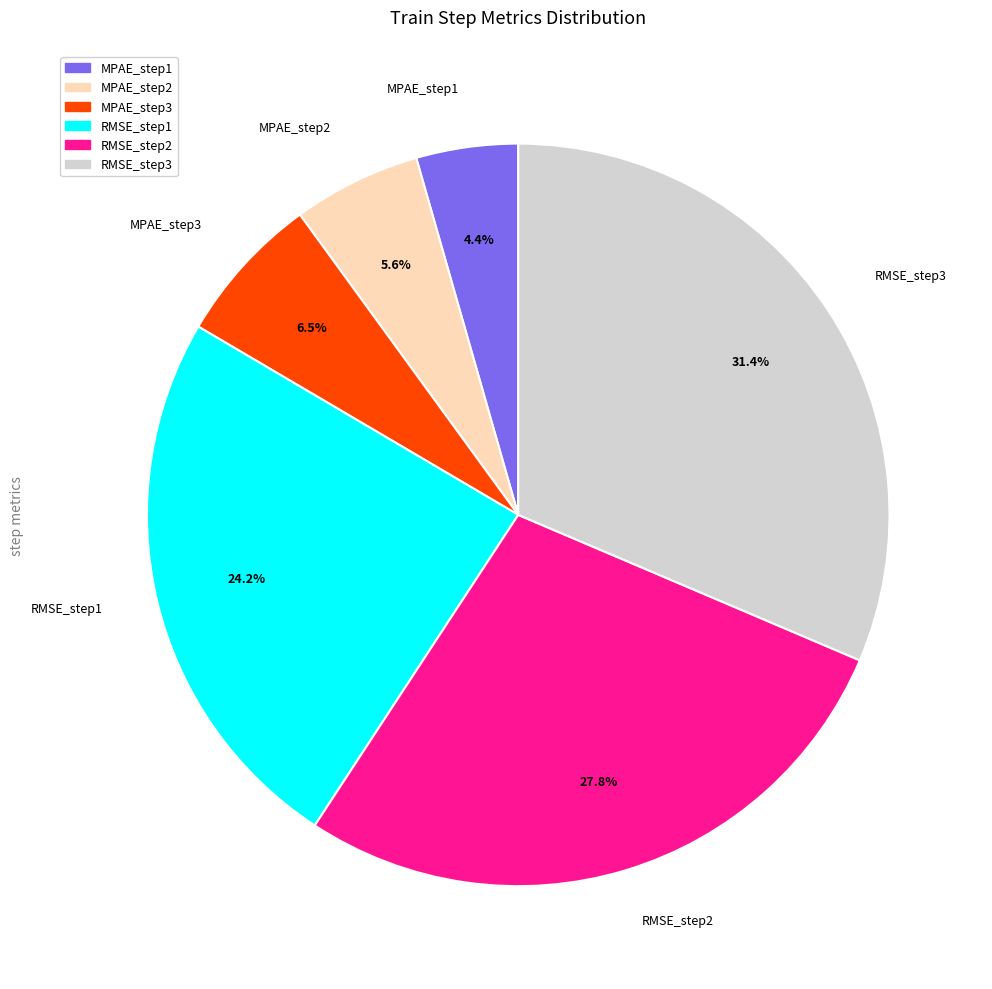

Is there a majority slice in this chart?

No